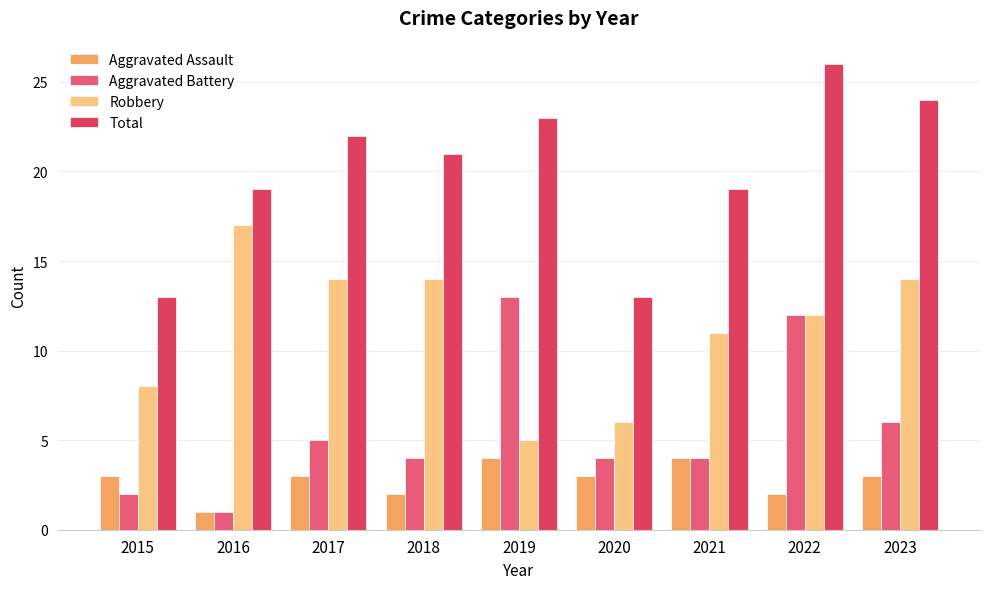

What is the difference between the maximum and second lowest values in the Robbery series?

11